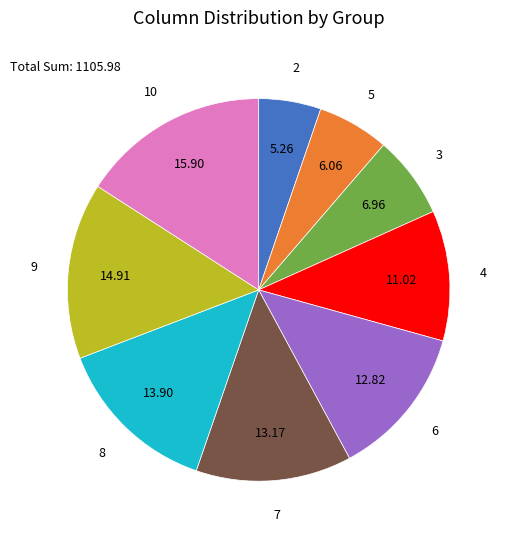

Is there a majority slice in this chart?

No